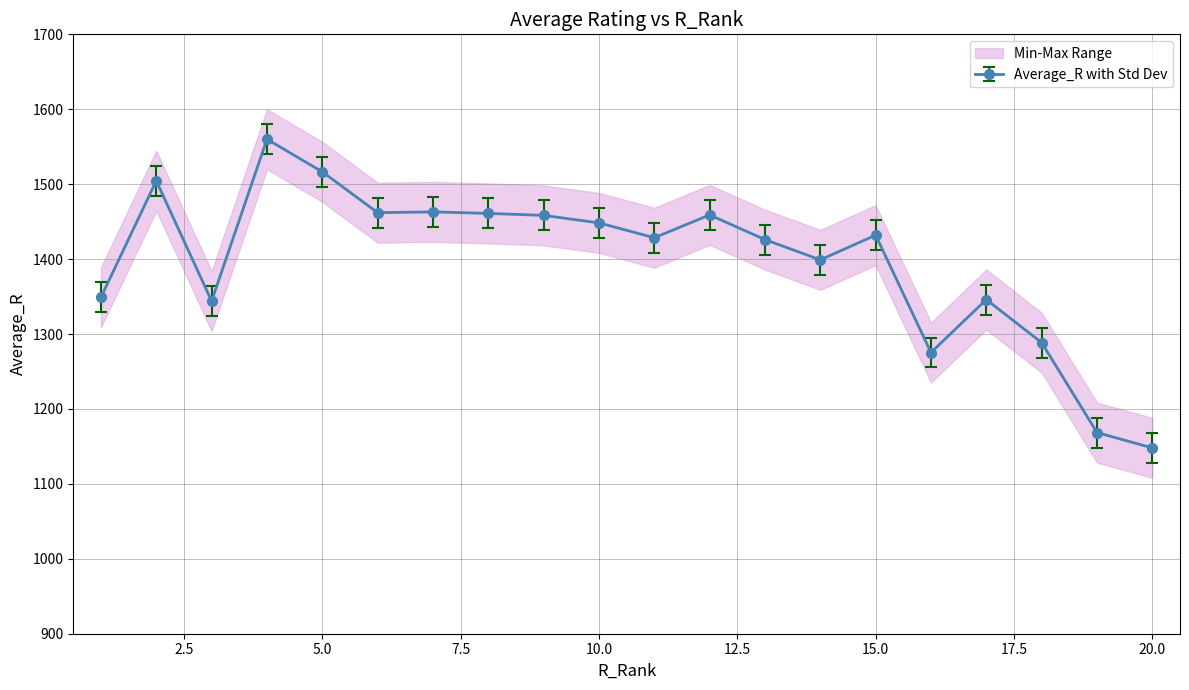

Is it true that Average_P equals -0.1 at 13?

False